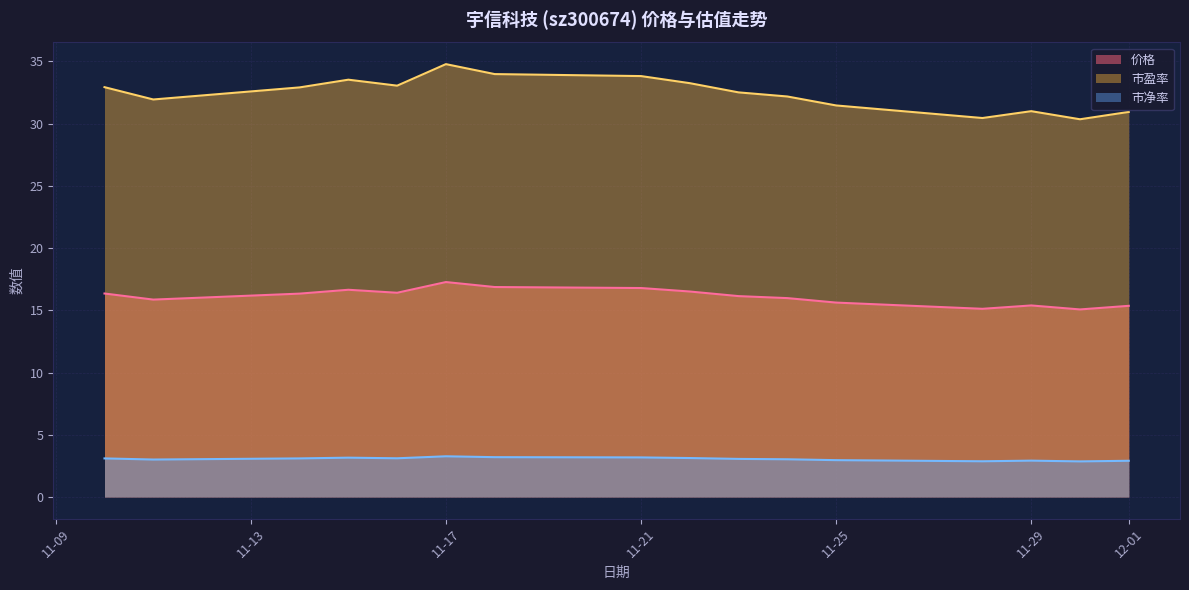

Which series has the largest total across all categories?

市盈率